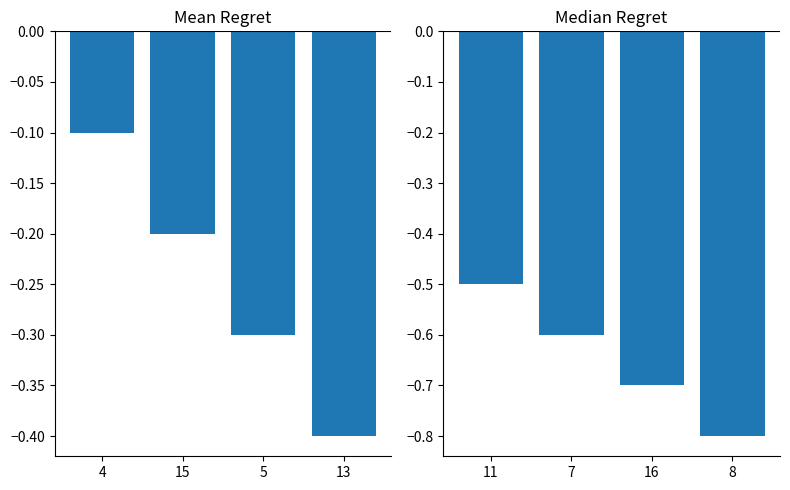

True or false: col_1 (left) has a value of -0.2 at 15.

True